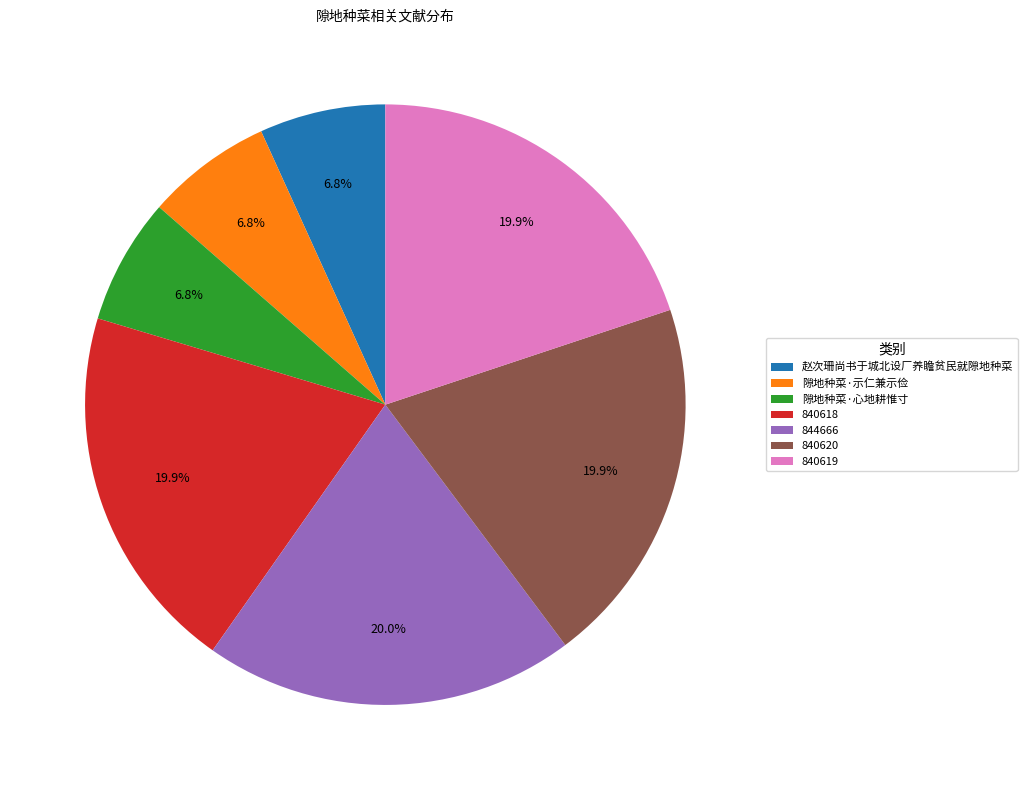

What portion of the pie excludes 隙地种菜·示仁兼示俭?

93.2%